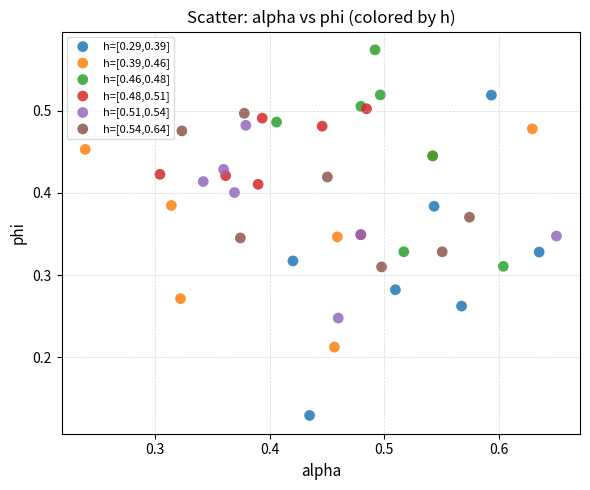

Which series reaches the minimum Y coordinate?

h=[0.29,0.39]